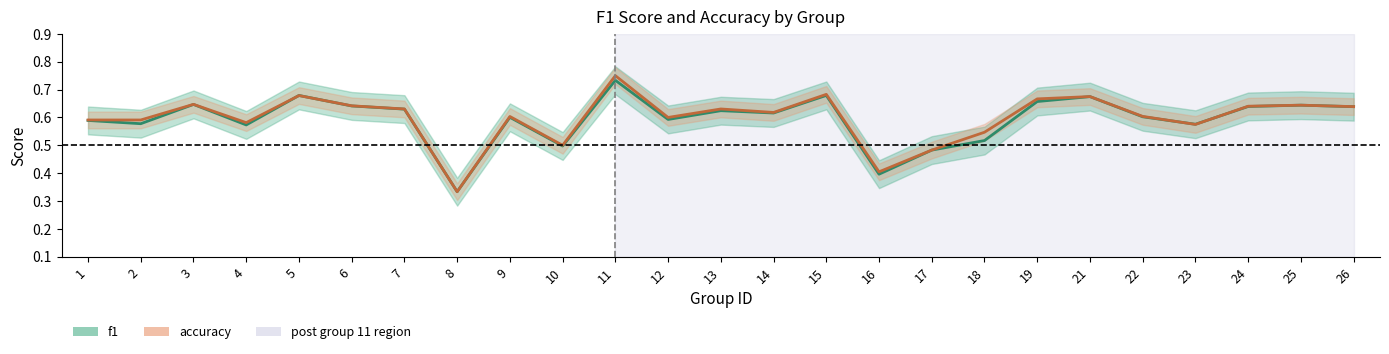

Reading right to left, list all the values displayed in this chart.

f1: 26=0.6	25=0.6	24=0.6	23=0.6	22=0.6	21=0.7	19=0.7	18=0.5	17=0.5	16=0.4	15=0.7	14=0.6	13=0.6	12=0.6	11=0.7	10=0.5	9=0.6	8=0.3	7=0.6	6=0.6	5=0.7	4=0.6	3=0.6	2=0.6	1=0.6
accuracy: 26=0.6	25=0.6	24=0.6	23=0.6	22=0.6	21=0.7	19=0.7	18=0.5	17=0.5	16=0.4	15=0.7	14=0.6	13=0.6	12=0.6	11=0.8	10=0.5	9=0.6	8=0.3	7=0.6	6=0.6	5=0.7	4=0.6	3=0.6	2=0.6	1=0.6